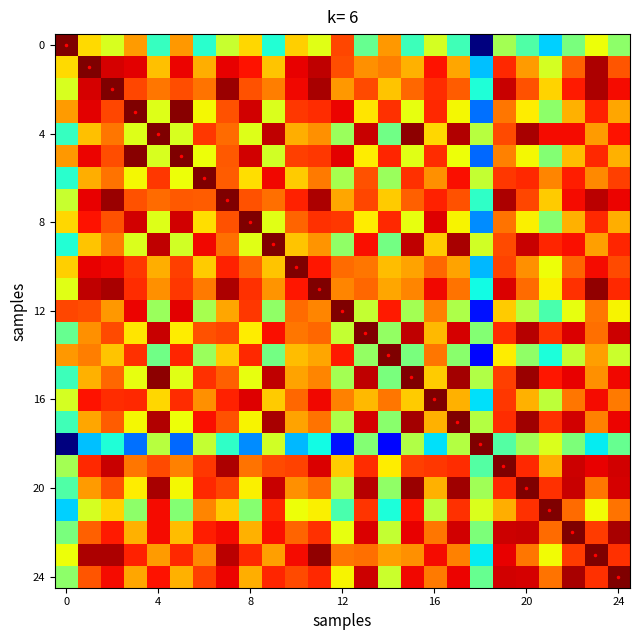

Count the number of categories in the chart.

25